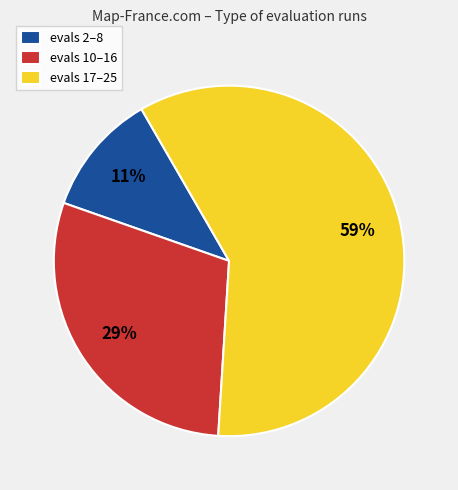

What is the smallest slice in the pie chart?

evals 2–8